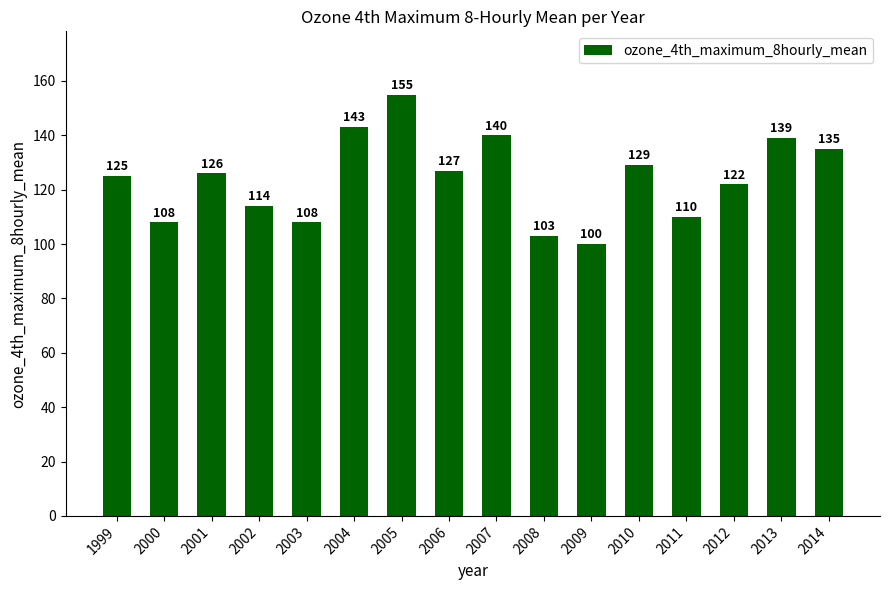

Does the chart contain stacked bars?

No